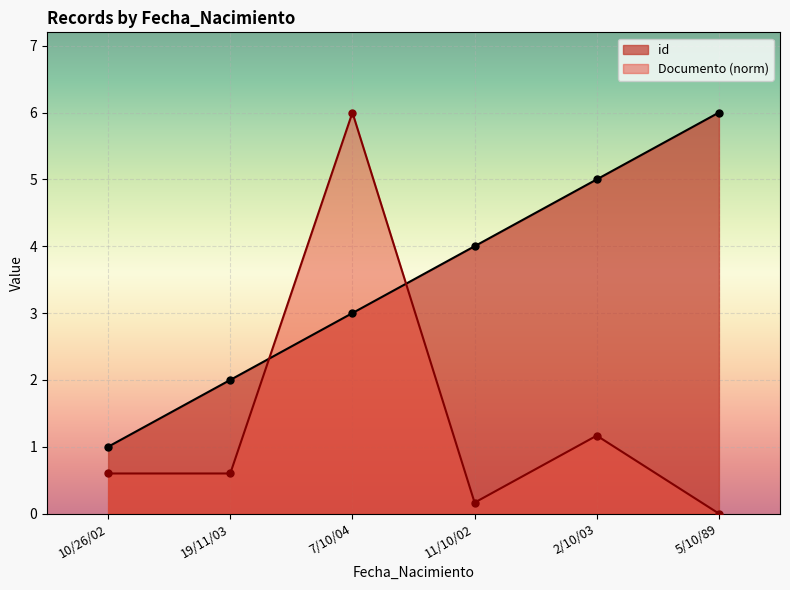

Count the id values in the range 2 to 5.

4